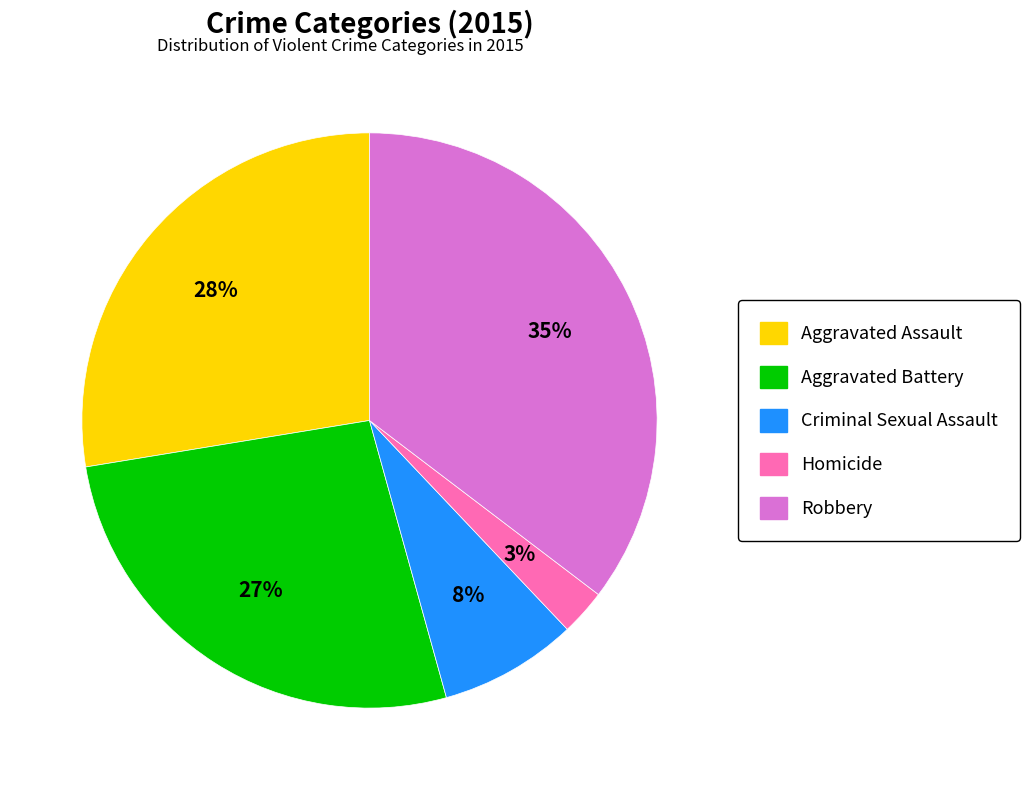

True or false: Criminal Sexual Assault accounts for 13% of the total.

False